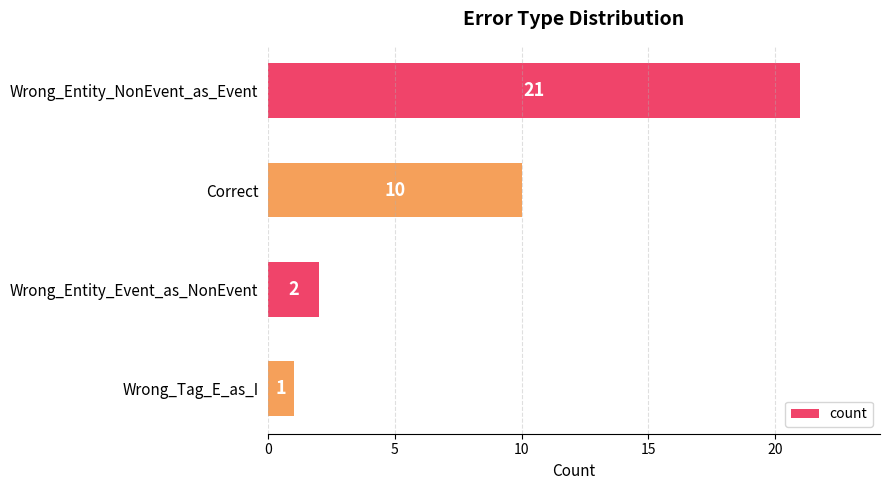

Are the bars horizontal?

Yes